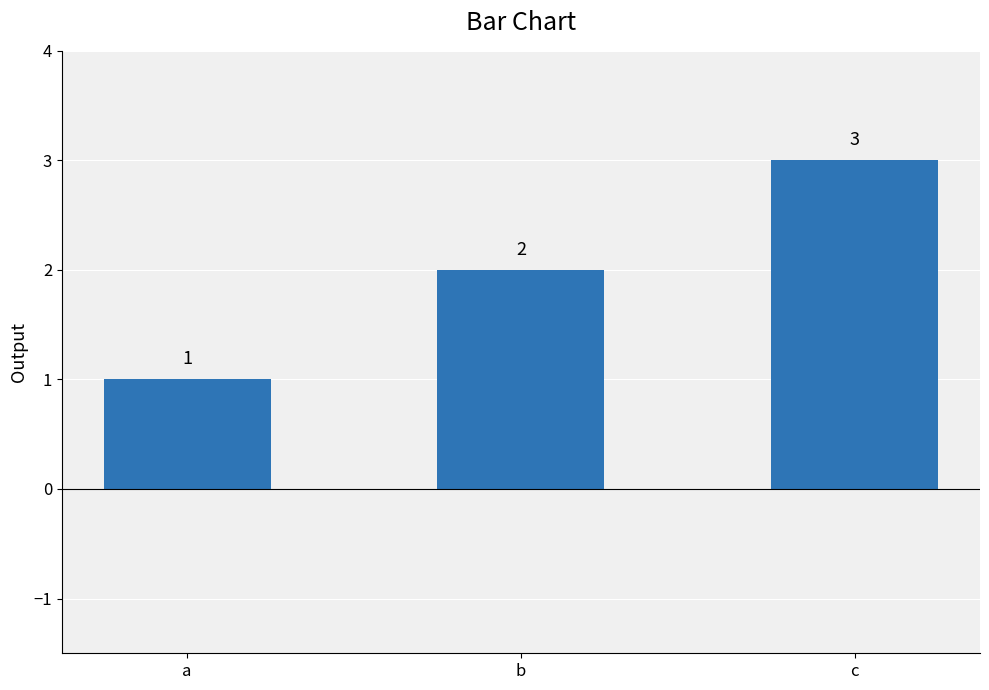

What is the difference between the second highest and minimum values?

1